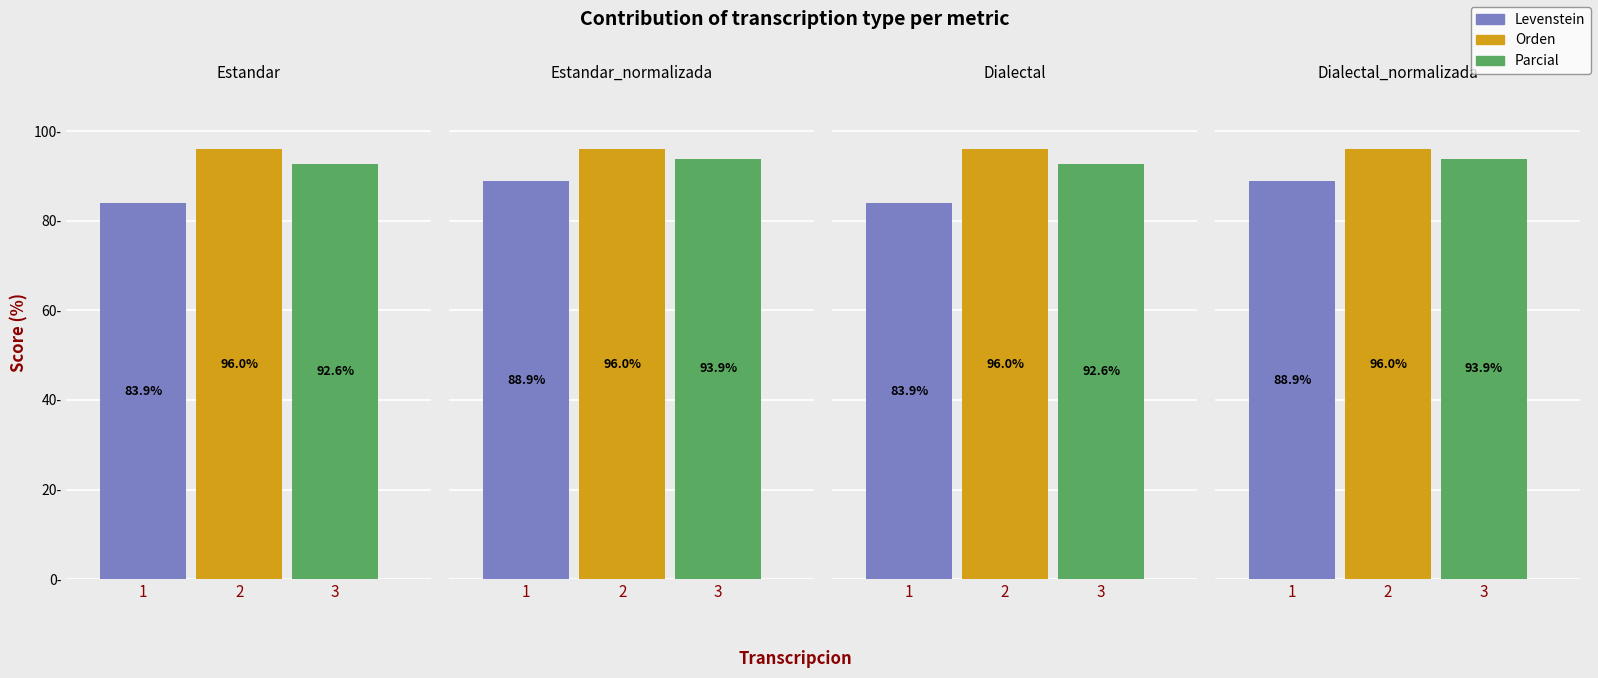

How many data points in Levenstein are less than 88?

2